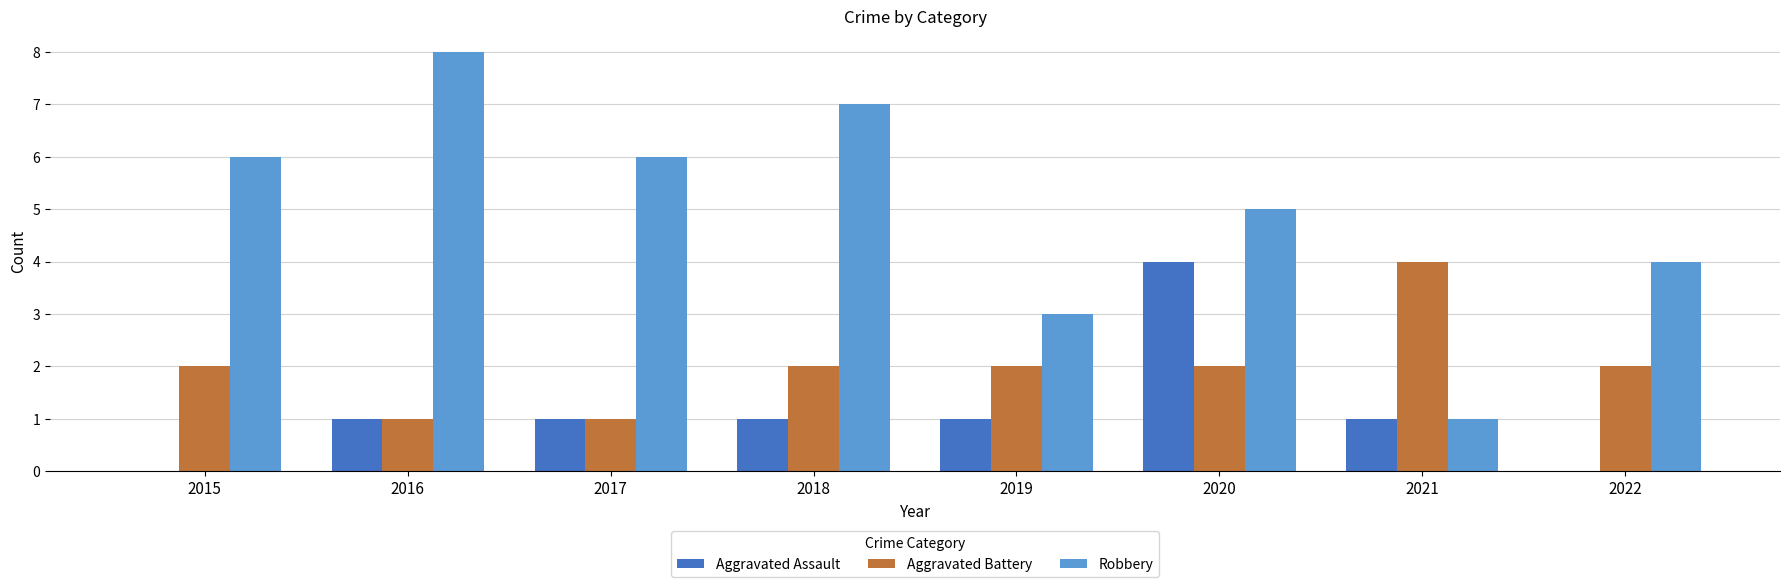

Reading left to right, extract all data points from this chart.

Aggravated Assault: 0	1	1	1	1	4	1	0
Aggravated Battery: 2	1	1	2	2	2	4	2
Robbery: 6	8	6	7	3	5	1	4